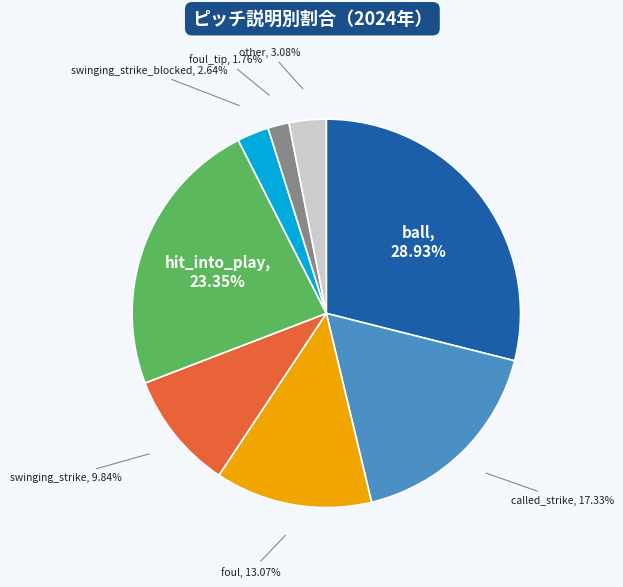

Is there any slice that represents more than half of the pie?

No